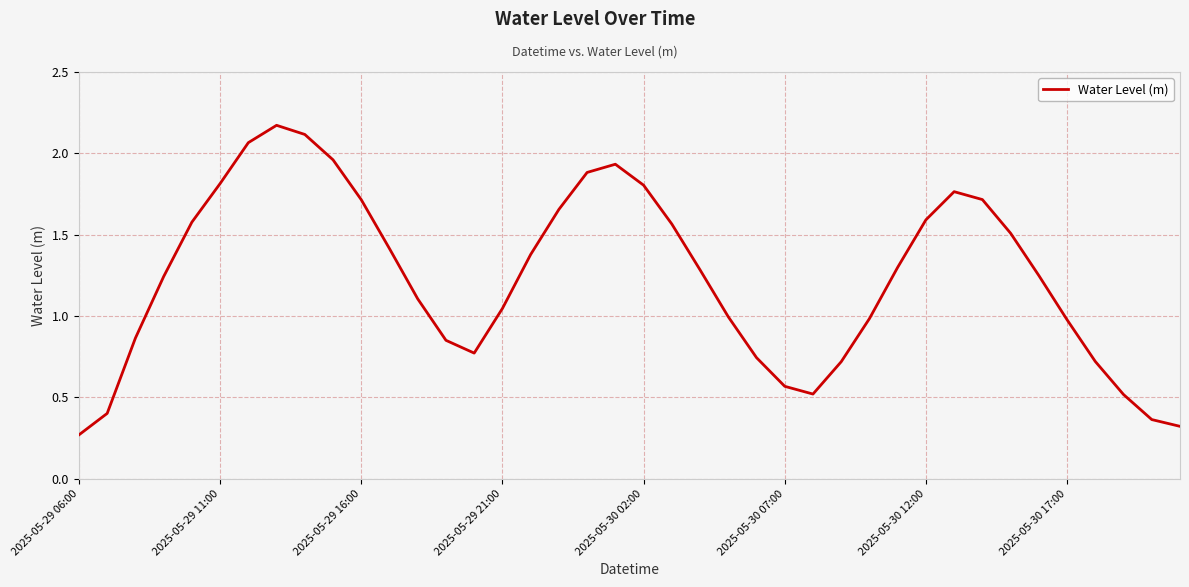

How many interior local peaks (higher than both neighbors) does the data have?

3